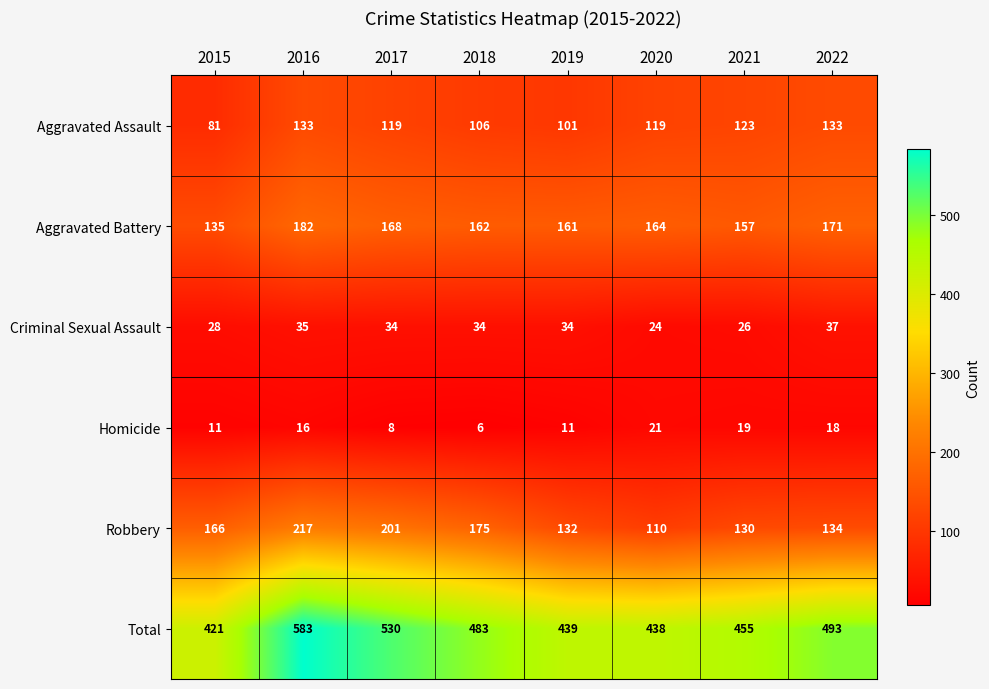

The value of Criminal Sexual Assault at 2021 is 26. True or false?

True